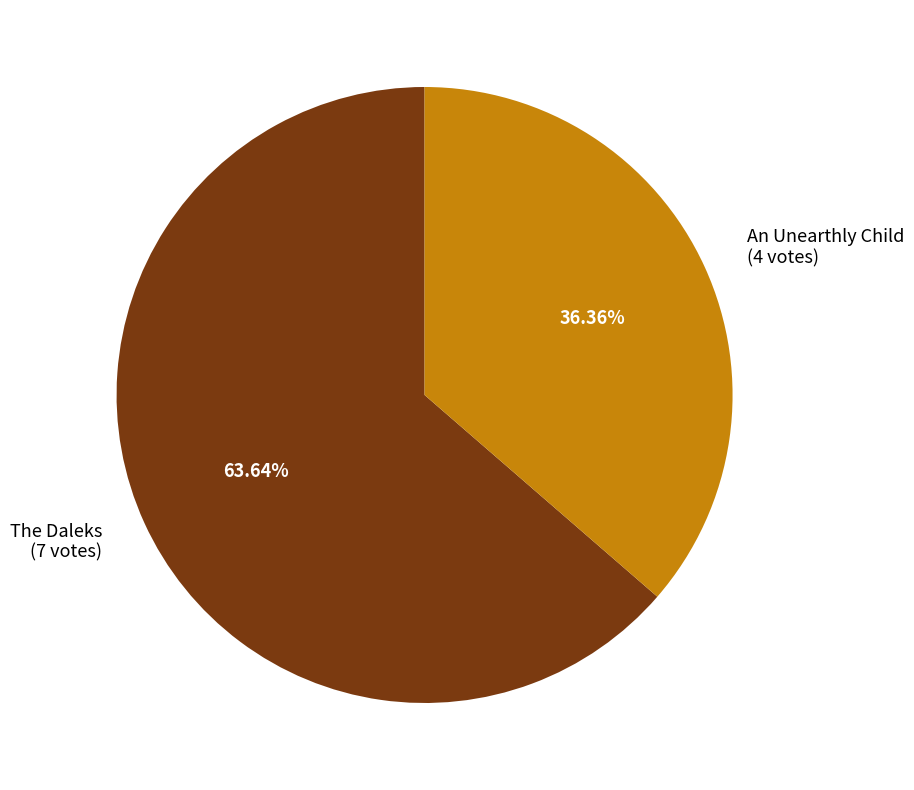

To the nearest percent, what is the difference between the largest and smallest slice percentages?

27%